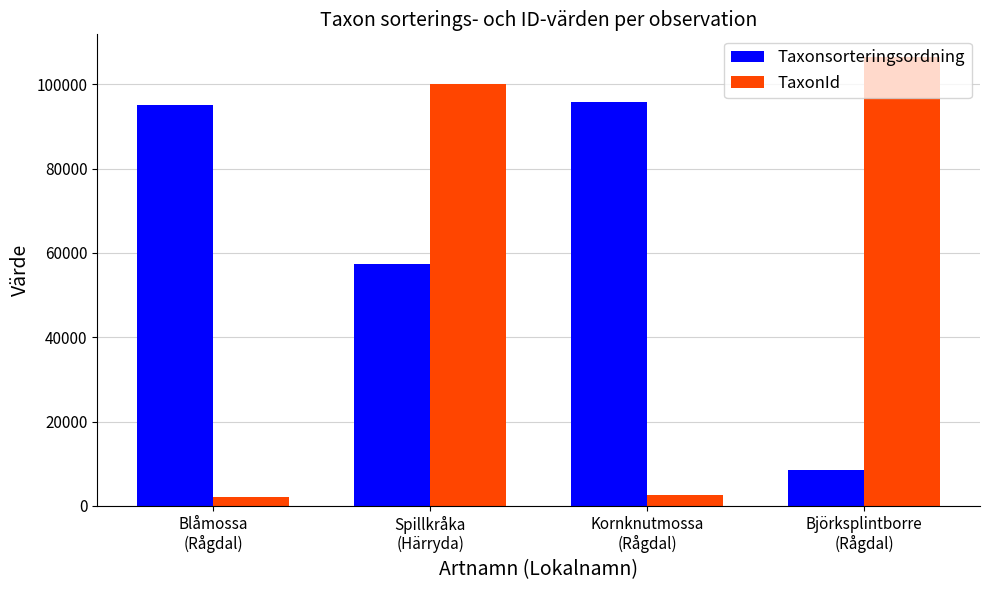

List the series in order of their overall mean, lowest first.

TaxonId, Taxonsorteringsordning